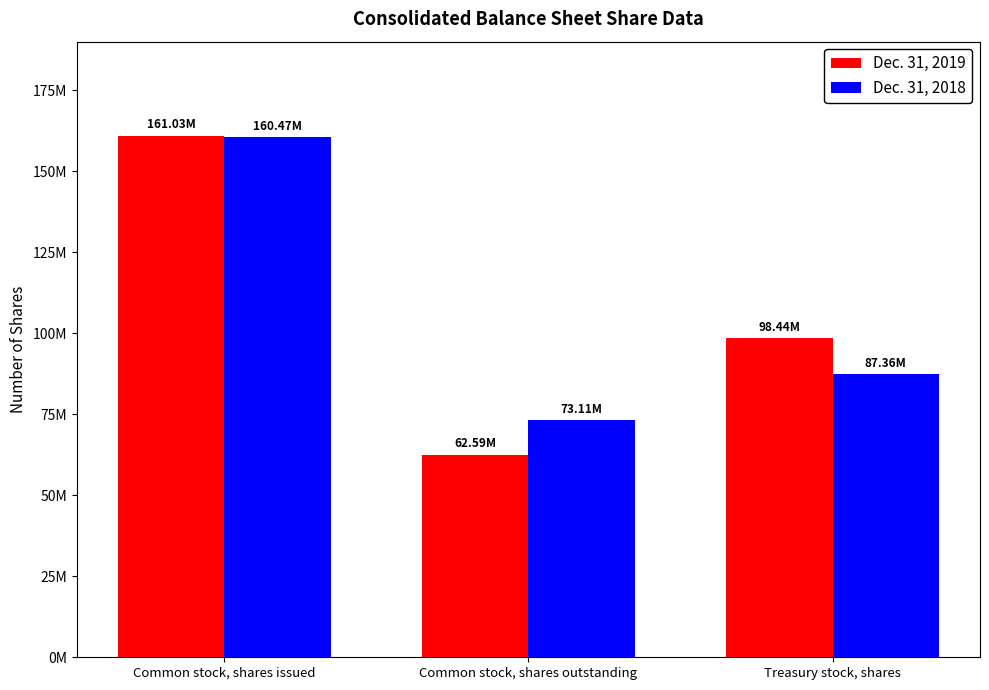

Does the chart contain any negative values?

No